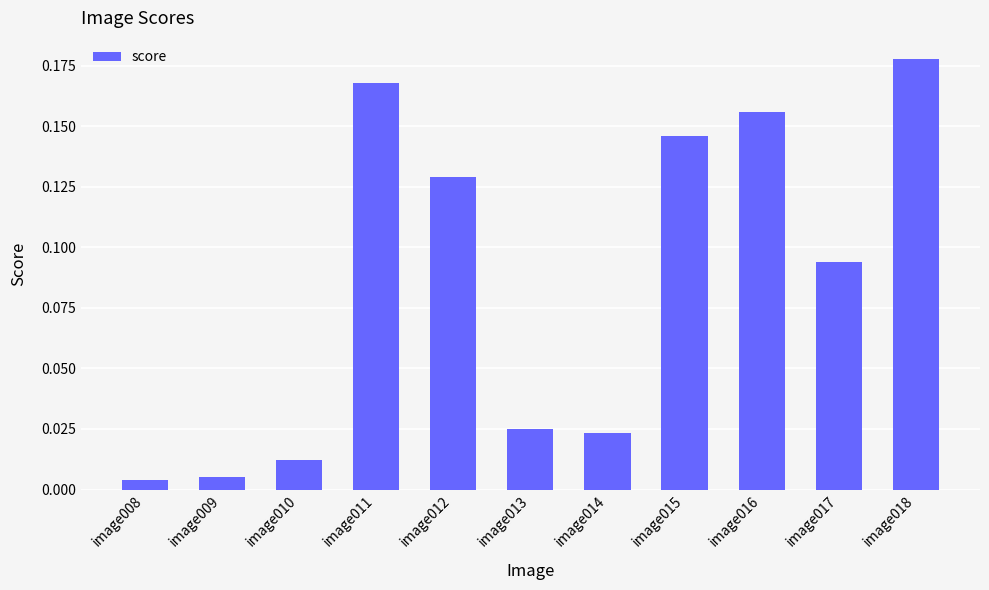

The chart shows a value of 0.3 at image015. True or false?

False